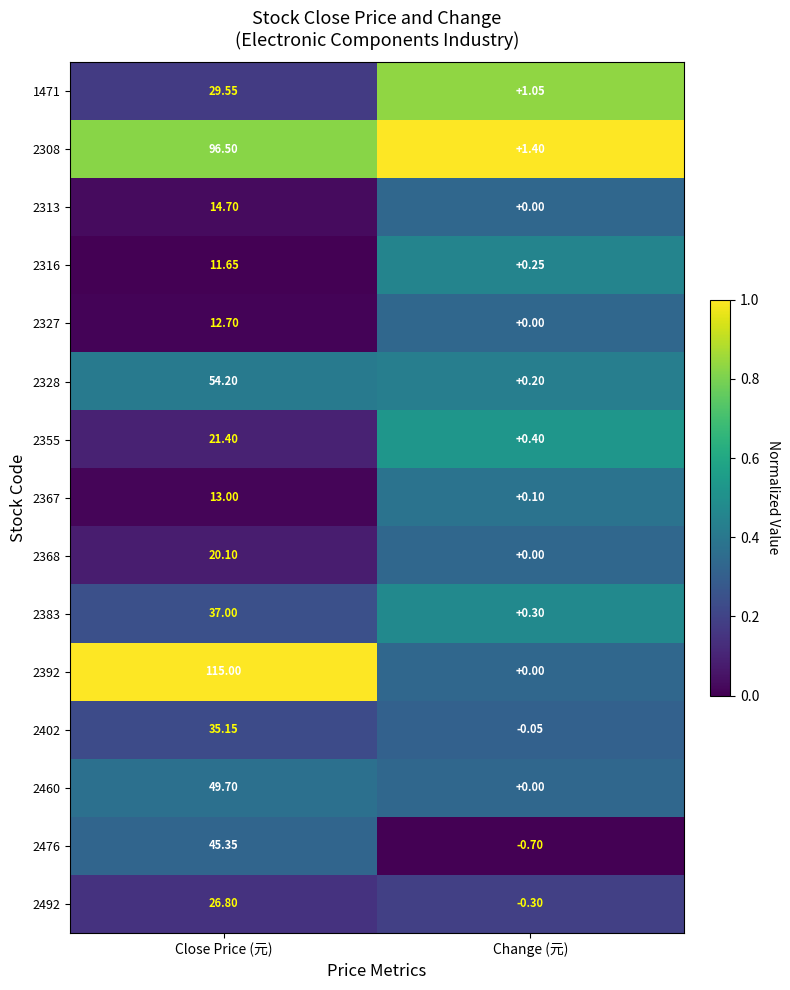

What is the spread (max minus min) of values at Change (元)?

2.1